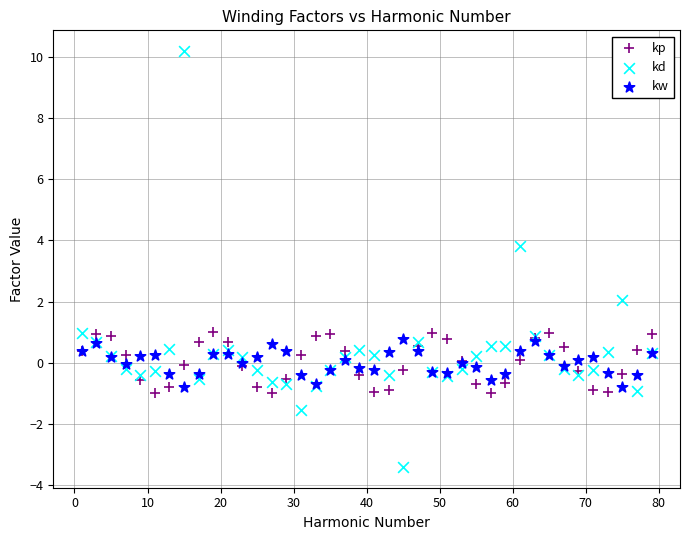

Which series has the widest spread of Y values?

kd